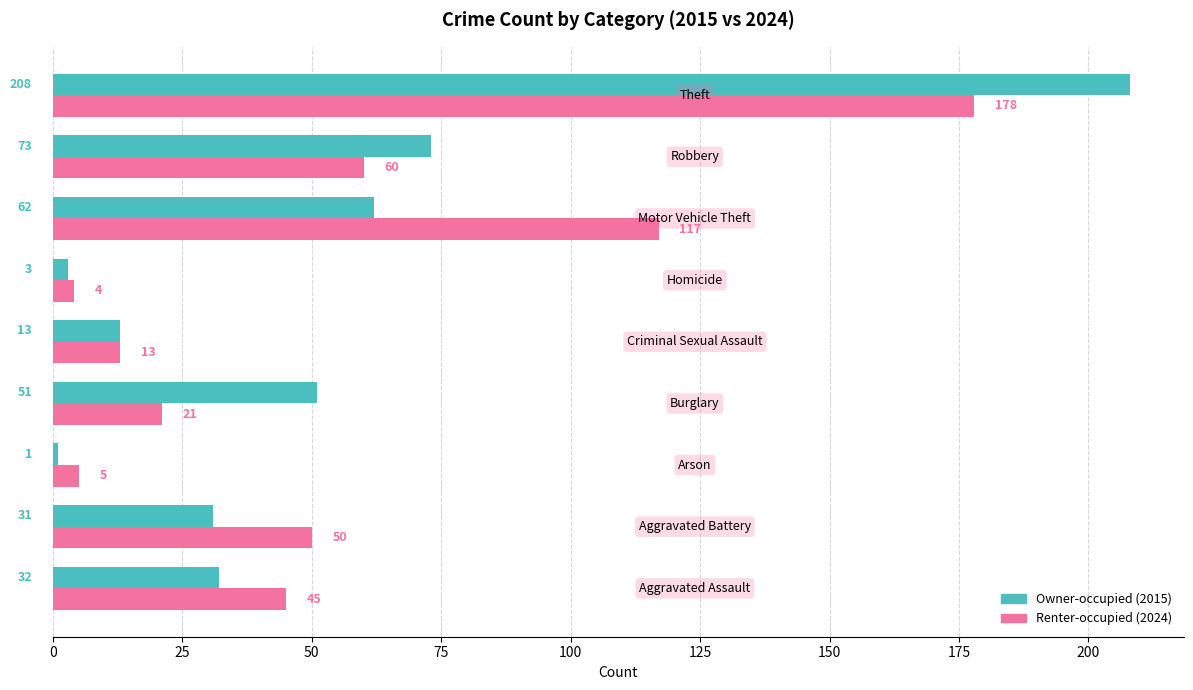

What is the greatest value displayed?

208